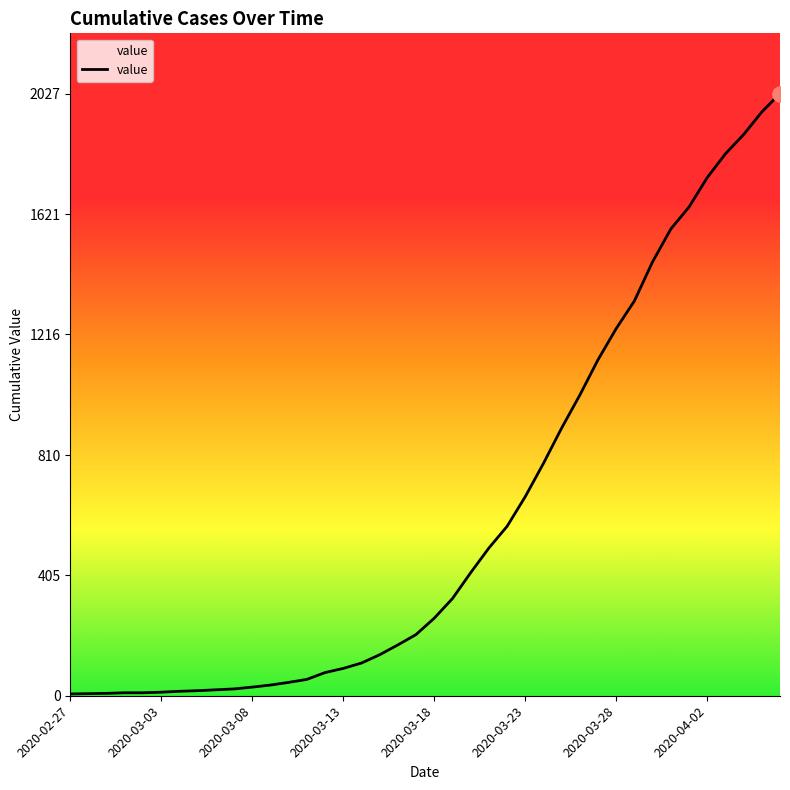

What is the difference between the maximum and minimum values?

2021